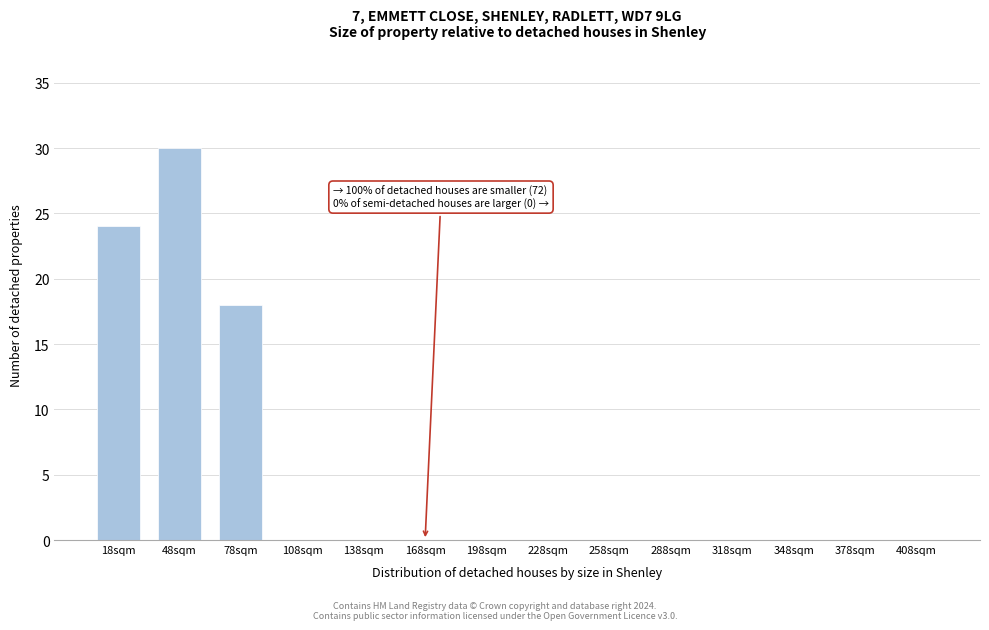

Reading right to left, list all the values displayed in this chart.

408sqm=0	378sqm=0	348sqm=0	318sqm=0	288sqm=0	258sqm=0	228sqm=0	198sqm=0	168sqm=0	138sqm=0	108sqm=0	78sqm=18	48sqm=30	18sqm=24